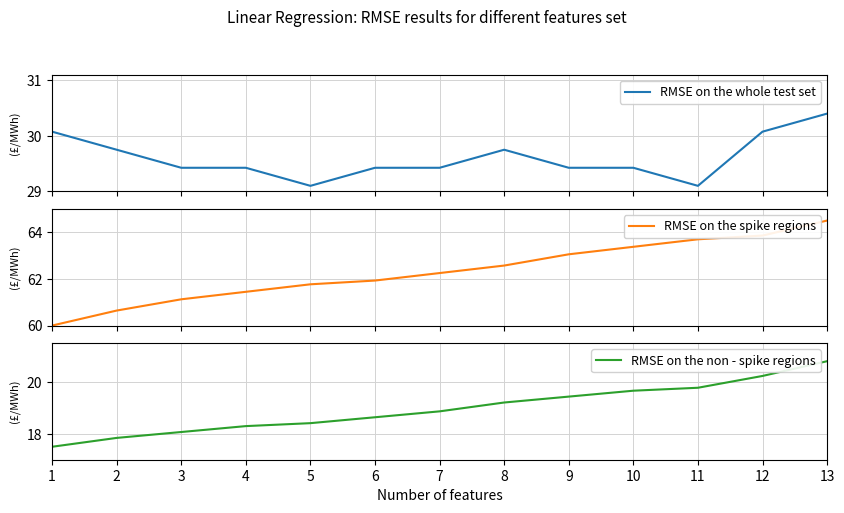

What is the value of the RMSE on the non - spike regions point at the 1st from the left?

17.5